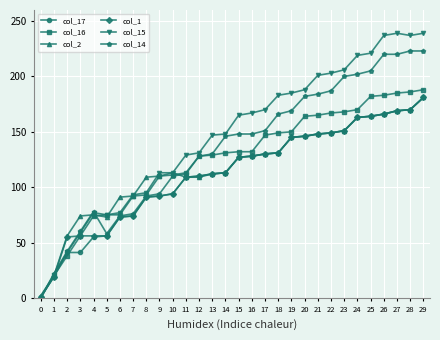

What is the difference between the highest and lowest values at 25?

57